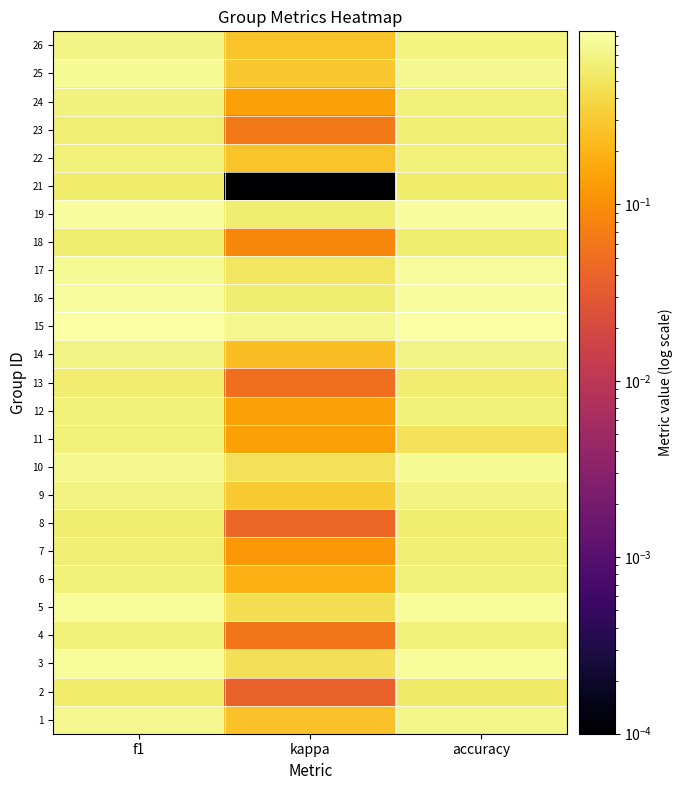

At which category is the sum across all series the highest?

f1